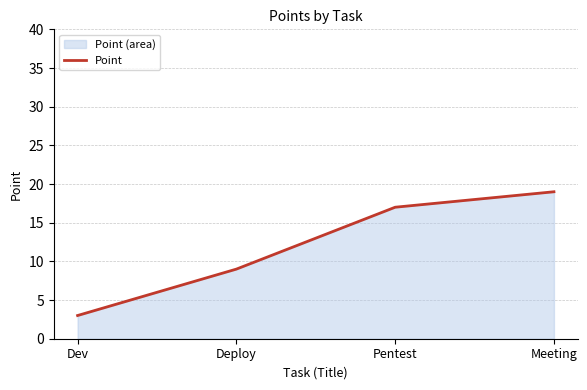

Where is the data nearest to the value 11?

Deploy